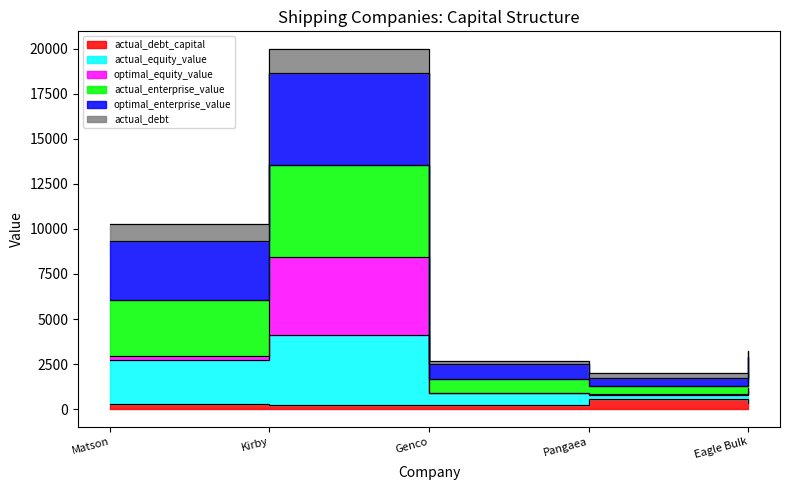

True or false: optimal_enterprise_value has a value of 18667.3 at Kirby.

True